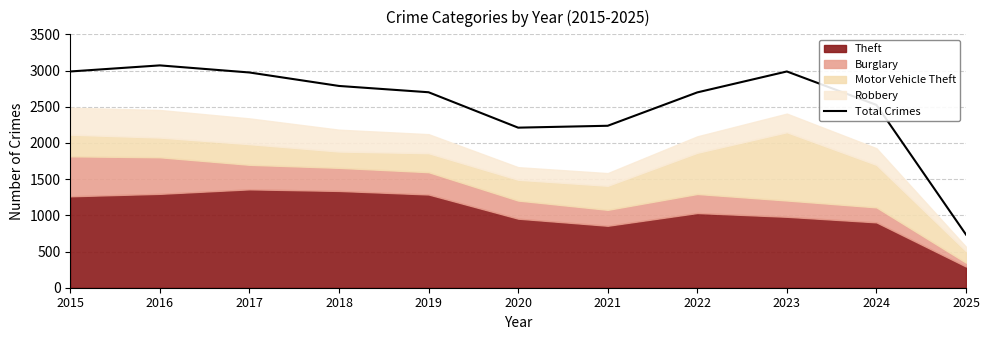

Reading left to right, what are all the values shown in this chart?

2015=2987	2016=3071	2017=2973	2018=2787	2019=2700	2020=2211	2021=2237	2022=2698	2023=2987	2024=2525	2025=734